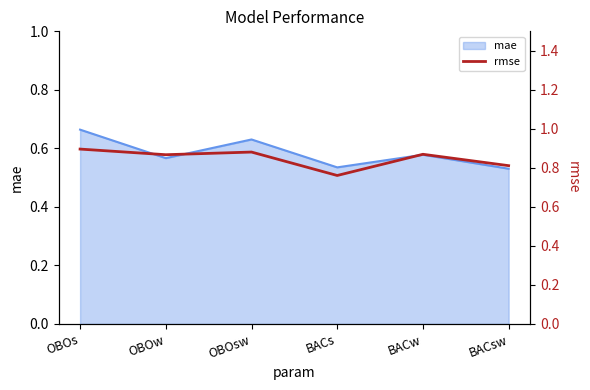

True or false: mae has a value of 0.2 at OBOsw.

False